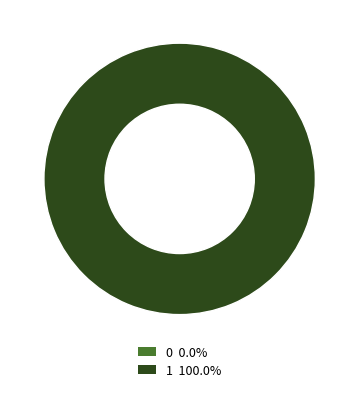

True or false: 0 accounts for 0% of the total.

True